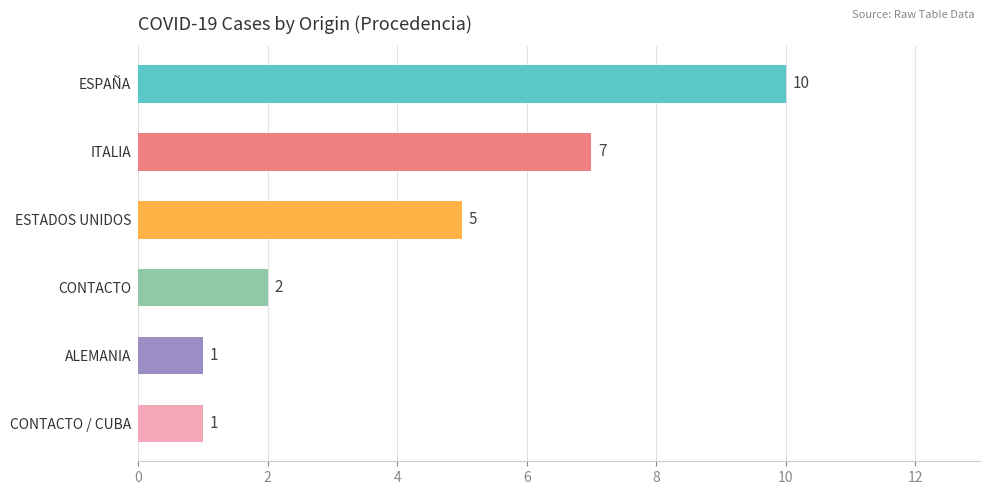

Reading top to bottom, list all the values displayed in this chart.

ESPAÑA=10	ITALIA=7	ESTADOS UNIDOS=5	CONTACTO=2	ALEMANIA=1	CONTACTO / CUBA=1